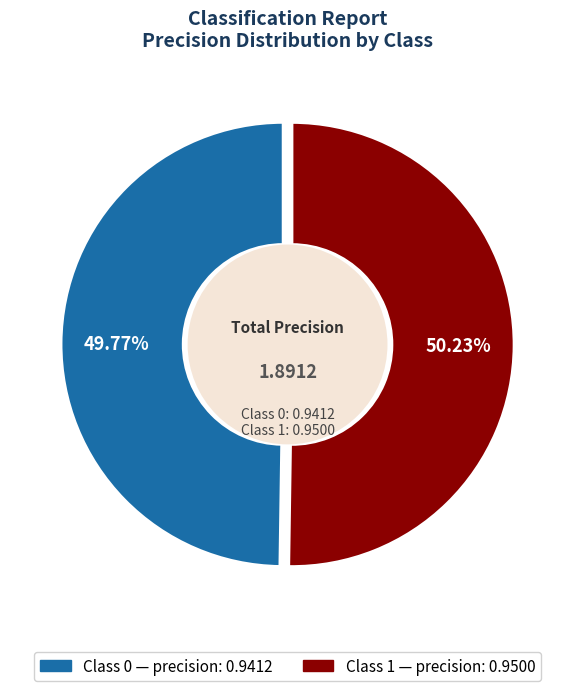

Does any single category account for the majority?

Yes